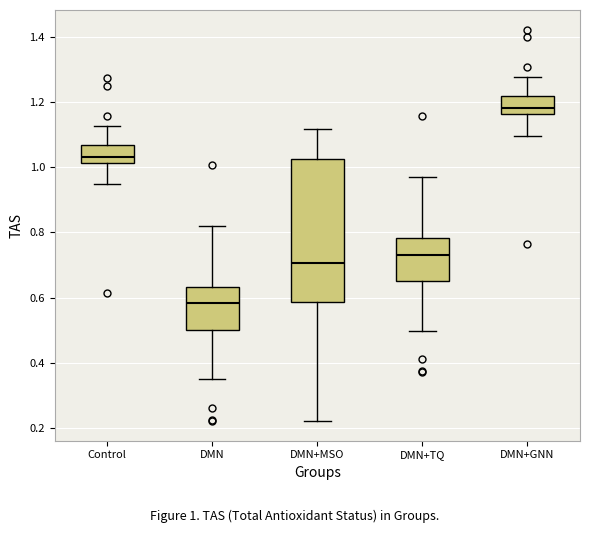

Which box has the highest median line?

DMN+GNN